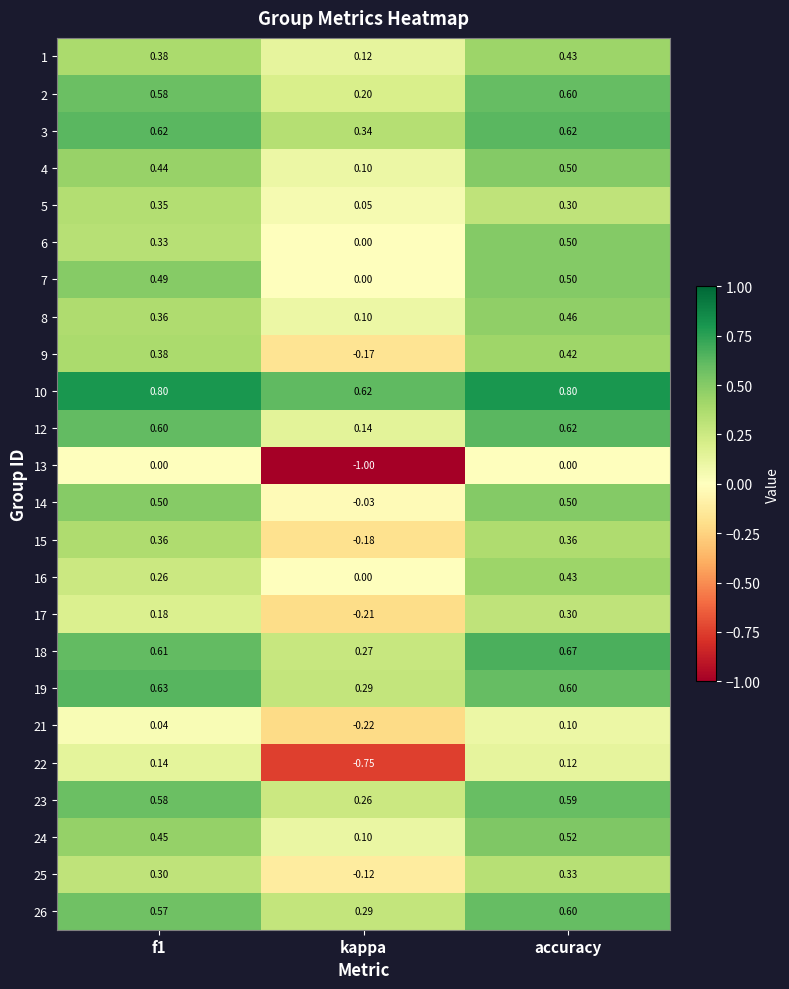

At which category is the sum across all series the highest?

accuracy